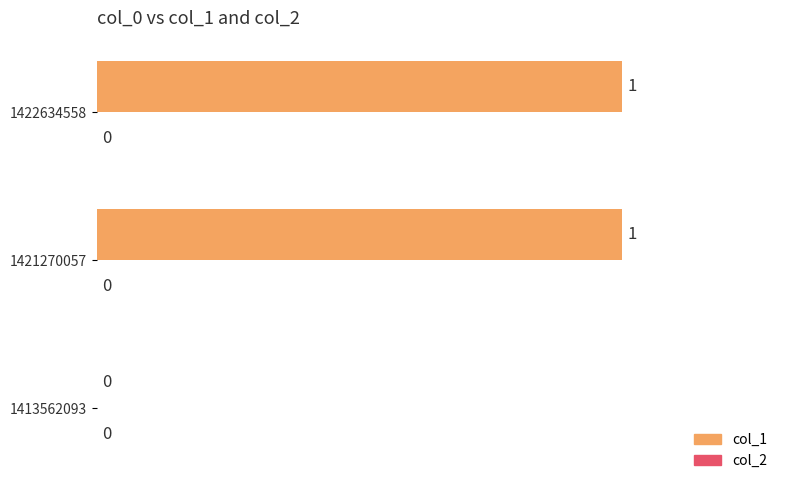

The value at 1422634558 is 1. True or false?

True